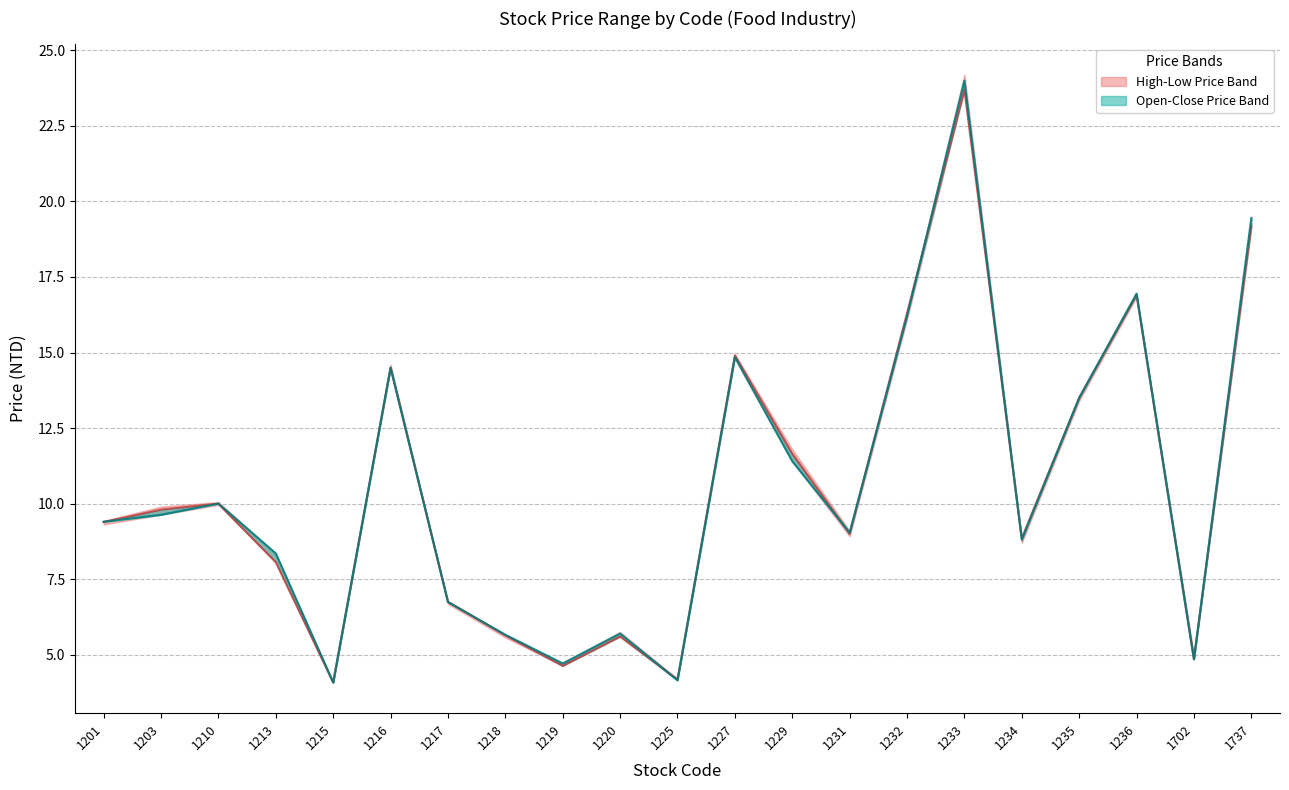

What is the spread (max minus min) of values at 1737?

0.2